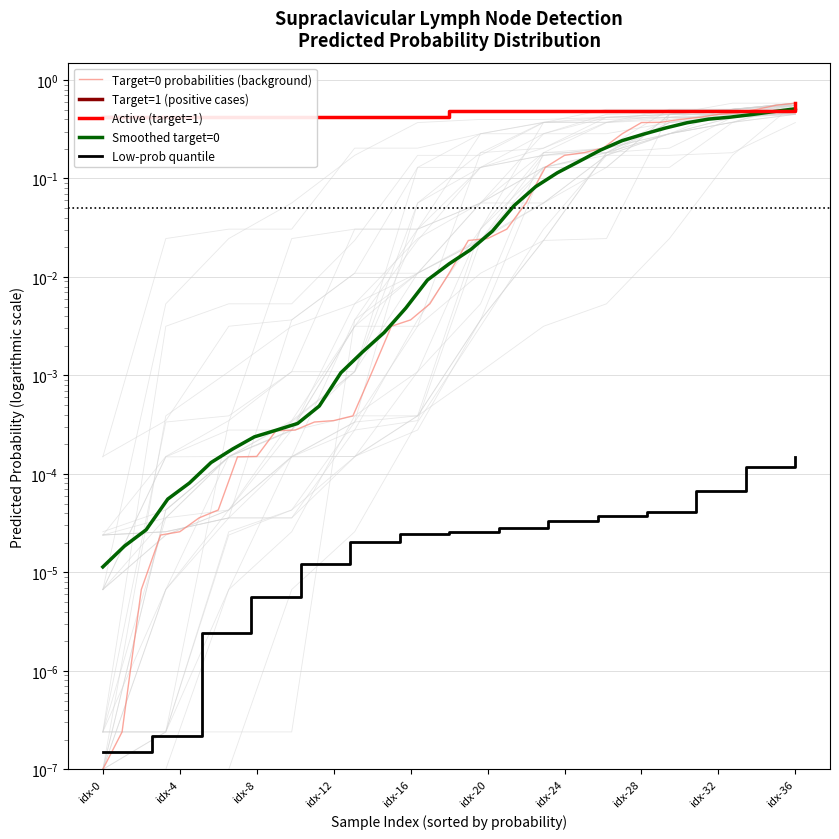

Between idx-8 and idx-4, which is larger?

idx-8